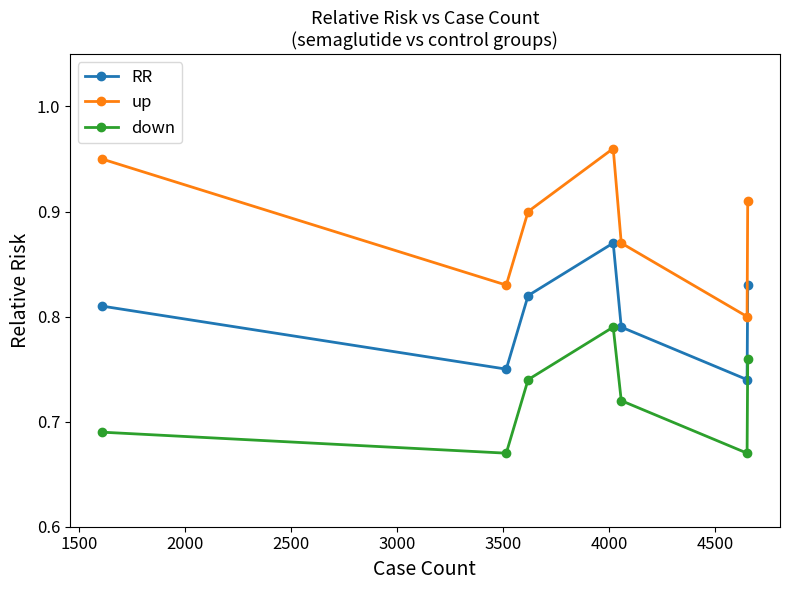

Which series has the largest range (max minus min)?

up